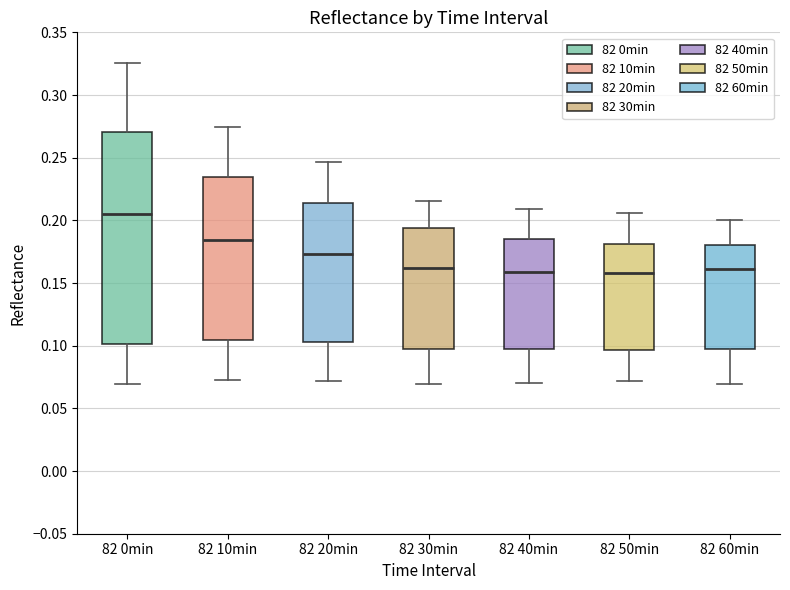

Reading left to right, transcribe this box plot: for each box, give where its median line is, the range the box spans, and where its two whiskers end, as read against the y-axis. The values are not printed on the chart, so give them approximately, as read against the axis.

82 0min: median 0.205, box 0.100 to 0.270, whiskers 0.070 to 0.325
82 10min: median 0.185, box 0.105 to 0.235, whiskers 0.075 to 0.275
82 20min: median 0.175, box 0.105 to 0.215, whiskers 0.070 to 0.245
82 30min: median 0.160, box 0.100 to 0.195, whiskers 0.070 to 0.215
82 40min: median 0.160, box 0.095 to 0.185, whiskers 0.070 to 0.210
82 50min: median 0.160, box 0.095 to 0.180, whiskers 0.070 to 0.205
82 60min: median 0.160, box 0.095 to 0.180, whiskers 0.070 to 0.200